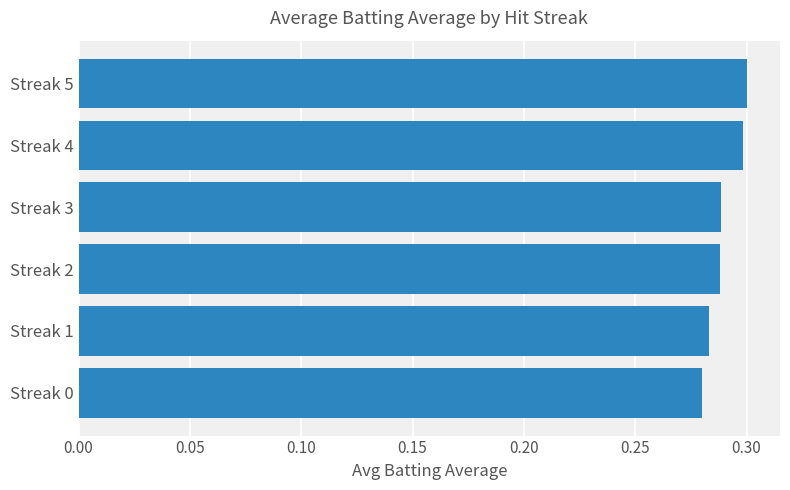

Between Streak 0 and Streak 3, which is larger?

Streak 3